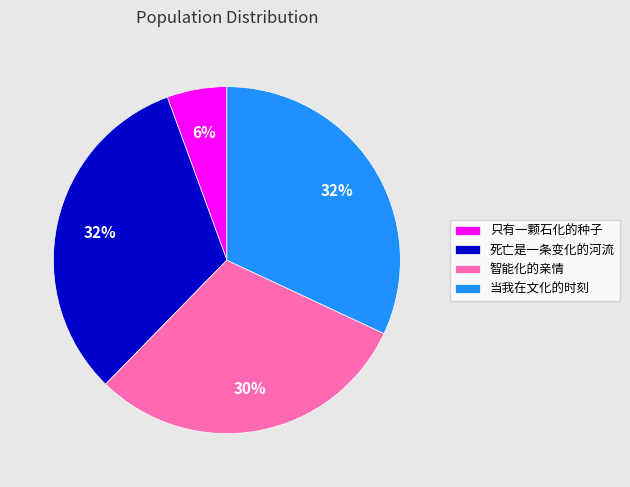

What percentage is the 智能化的亲情 slice, to the nearest percent?

30%